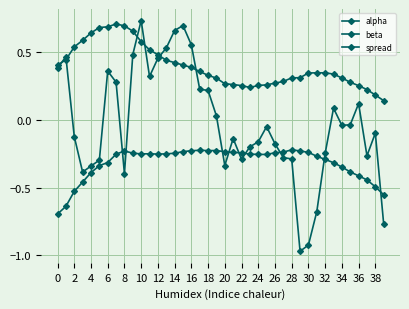

What is the value of the beta point at the 9th from the left?

-0.2